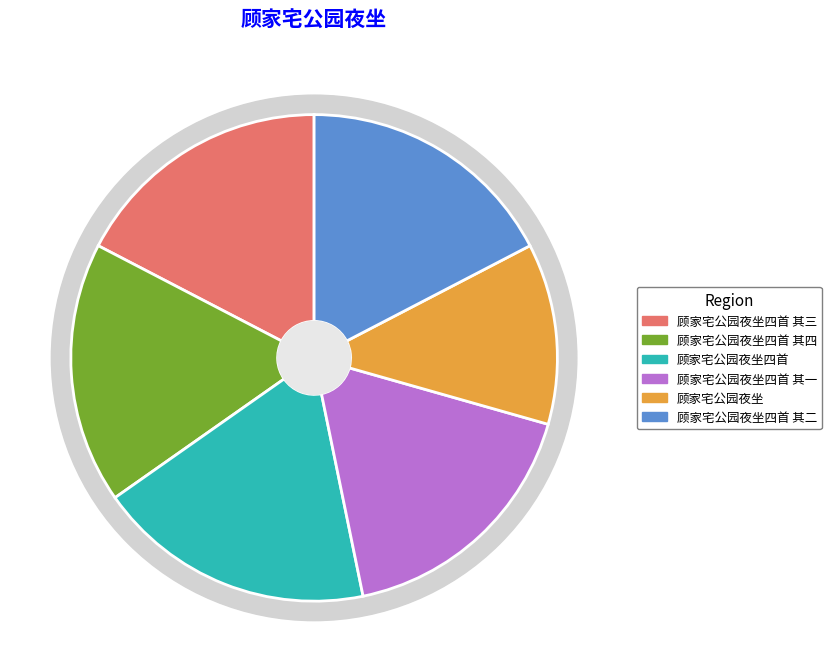

Is there any slice that represents more than half of the pie?

No